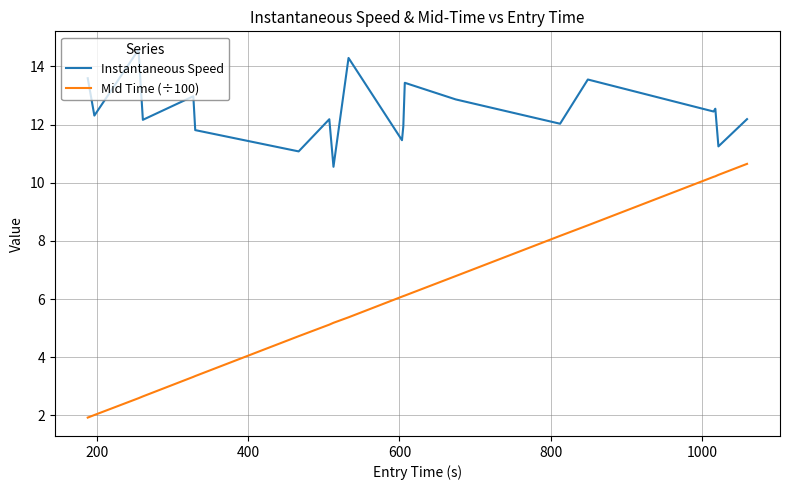

Which series has the largest range (max minus min)?

Mid Time (÷100)